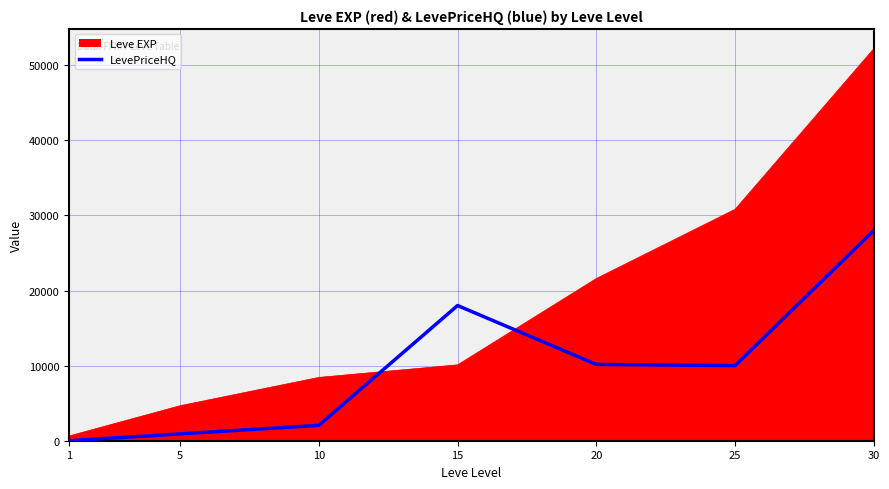

The value of Leve EXP at 25 is 16522. True or false?

False